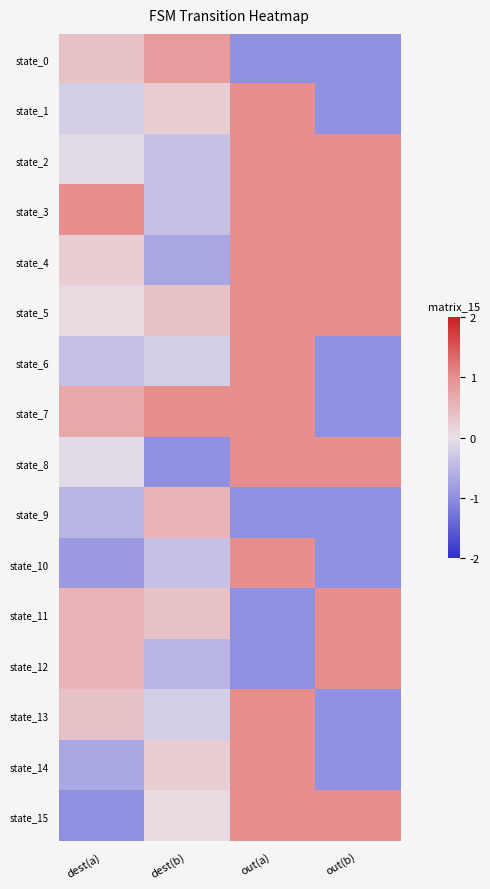

Which has a higher value, dest(a) or out(a)?

dest(a)